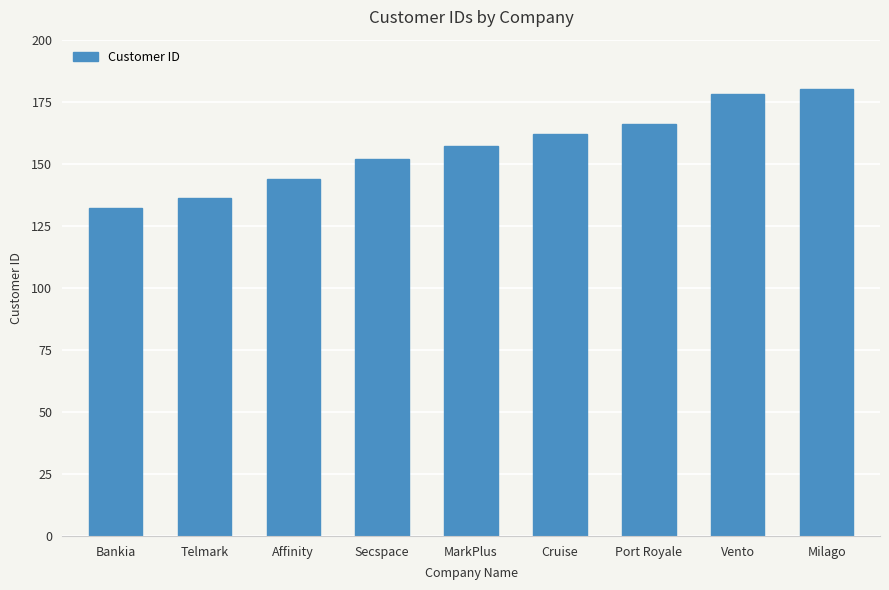

At which category does the chart reach its minimum across all series?

Bankia